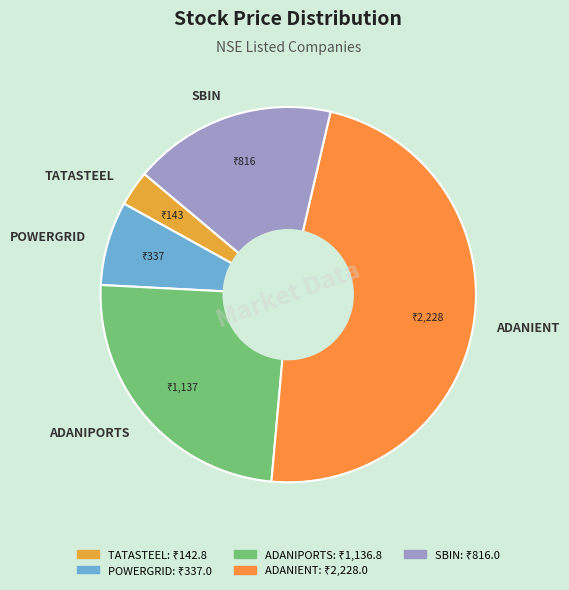

Is it true that ADANIPORTS is 13% of the pie?

False